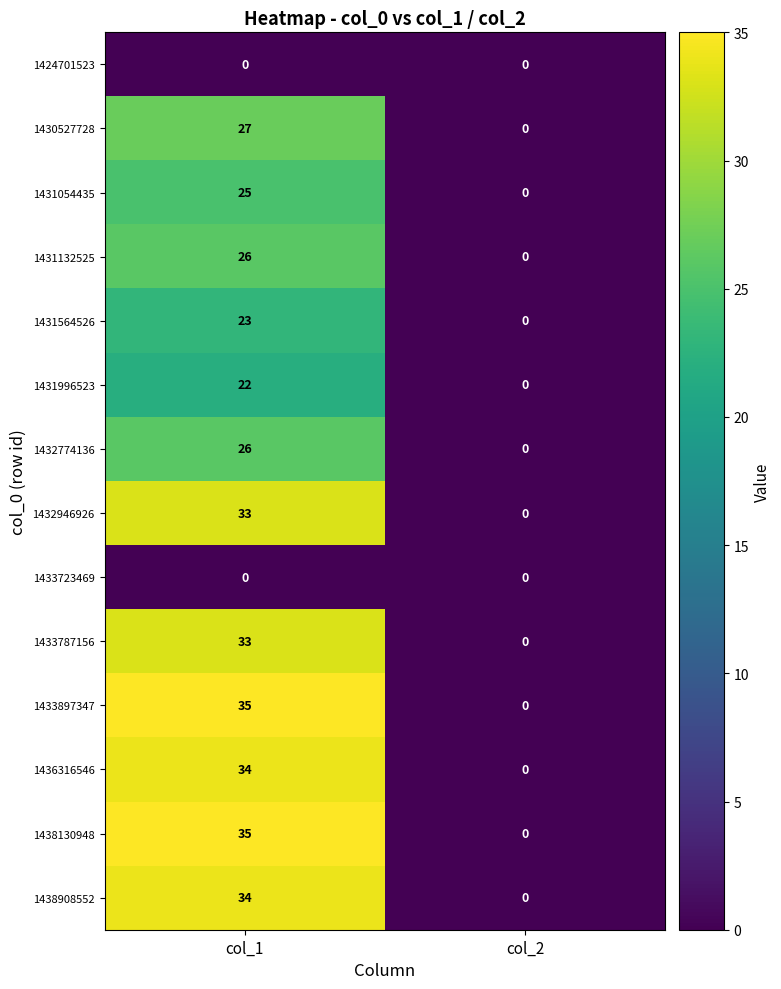

List the series in order of their peak value, highest first.

1433897347, 1438130948, 1436316546, 1438908552, 1432946926, 1433787156, 1430527728, 1431132525, 1432774136, 1431054435, 1431564526, 1431996523, 1424701523, 1433723469